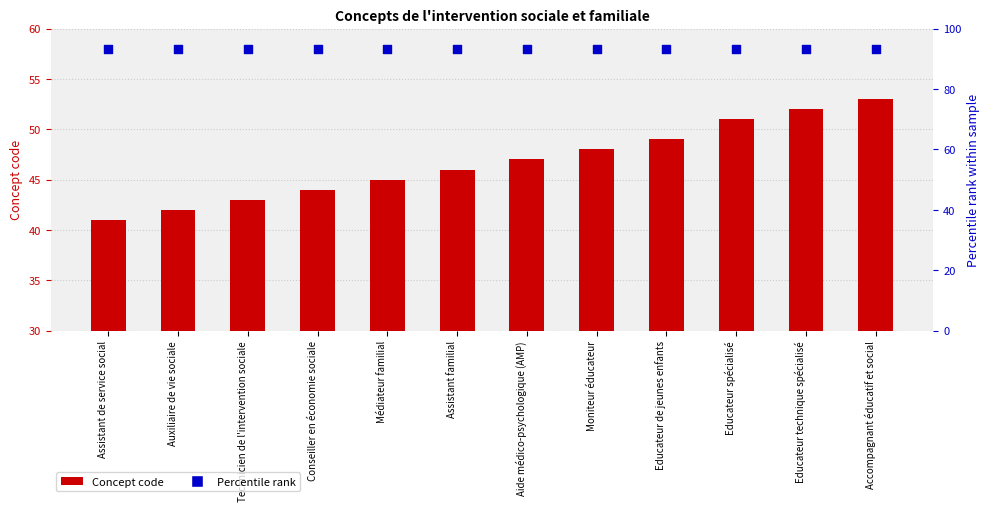

Which series reaches the maximum Y coordinate?

Percentile rank